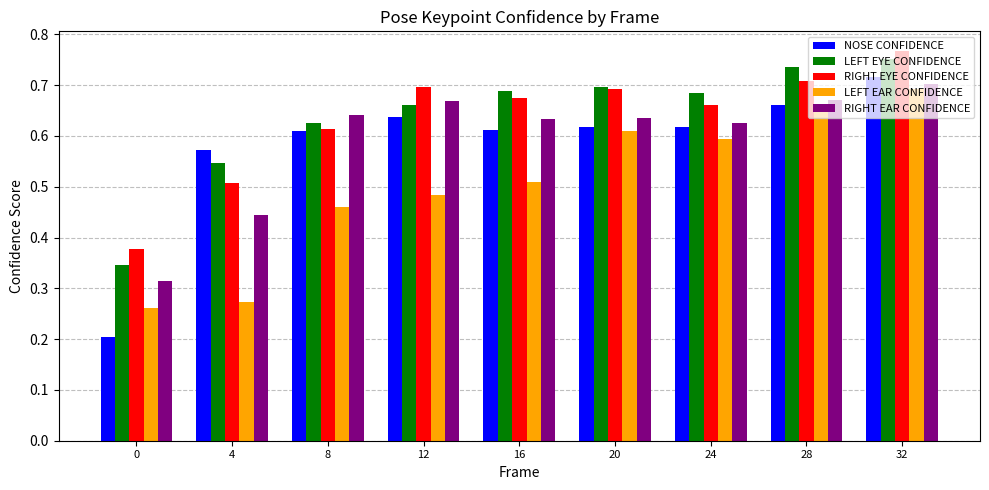

The value of NOSE CONFIDENCE at 4 is 0.6. True or false?

True